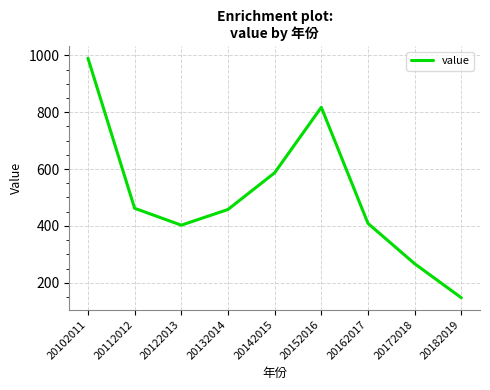

At which category does the data reach its first local valley?

20122013